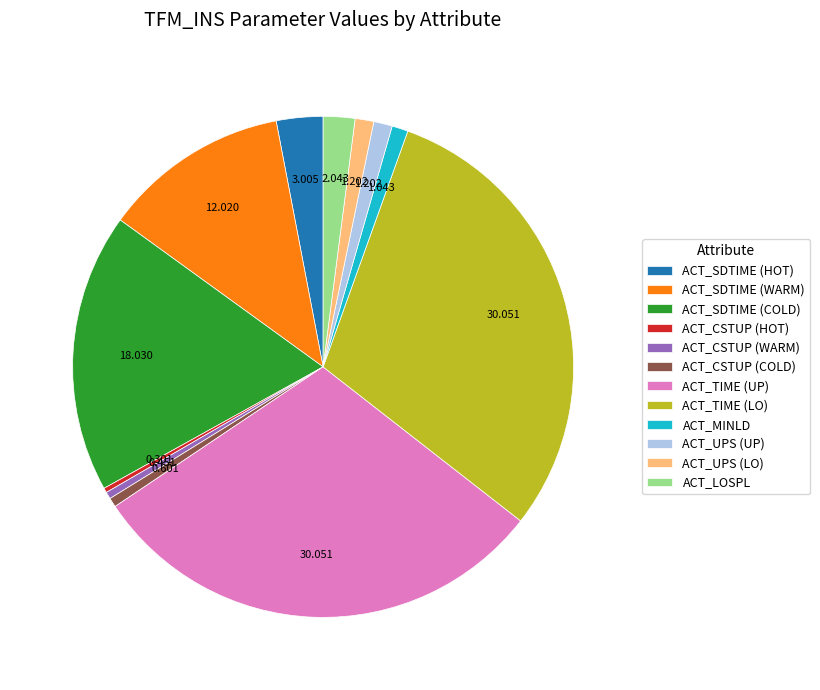

Combined, do ACT_LOSPL and ACT_CSTUP (WARM) account for over 50%?

No